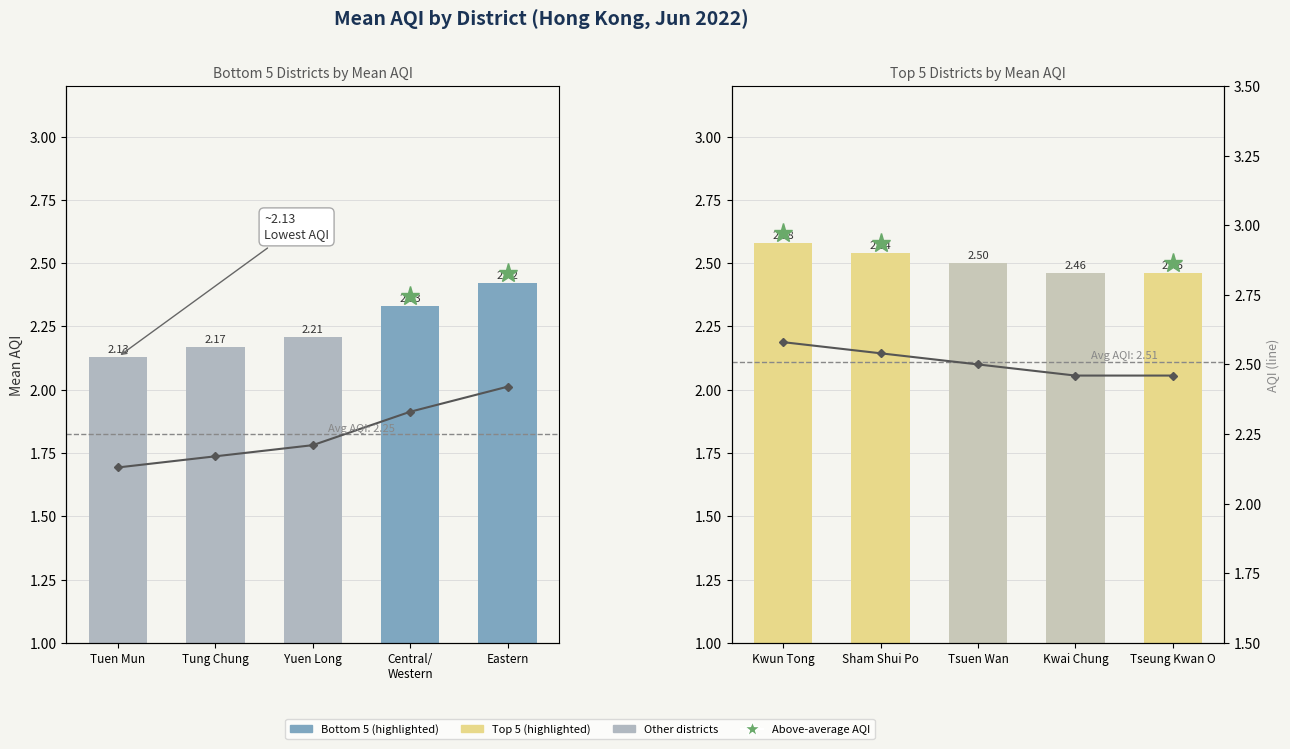

Between Yuen Long and Eastern, which is larger?

Eastern